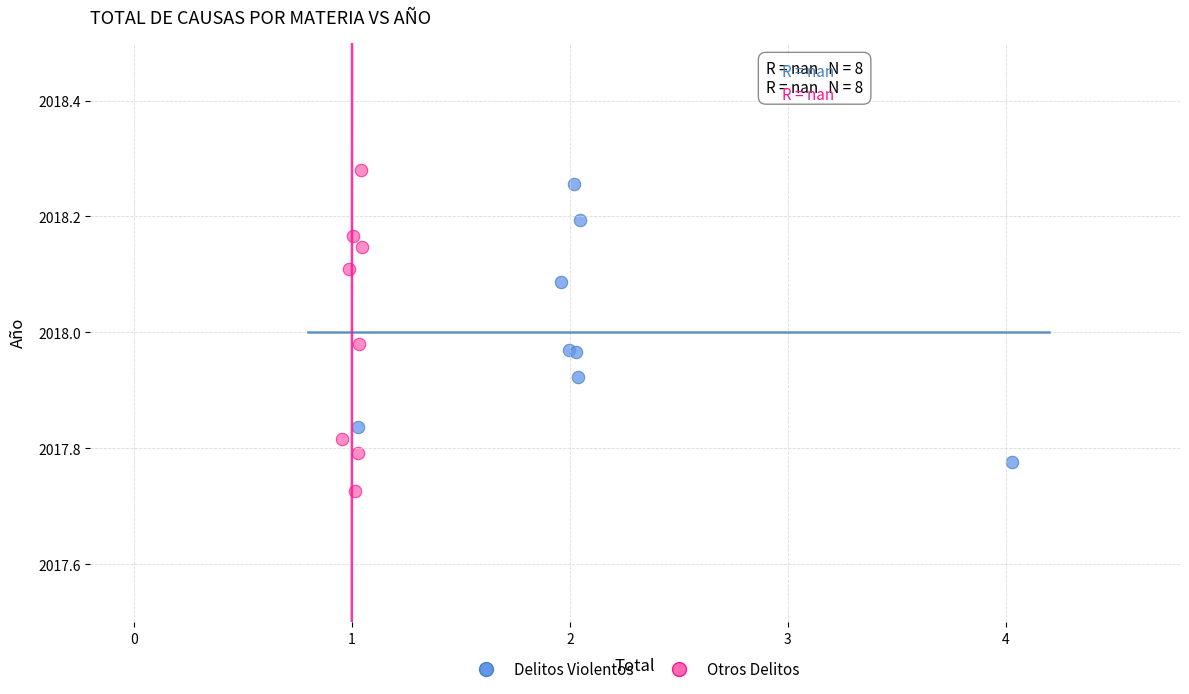

Which series contains the lowest Y value?

Otros Delitos